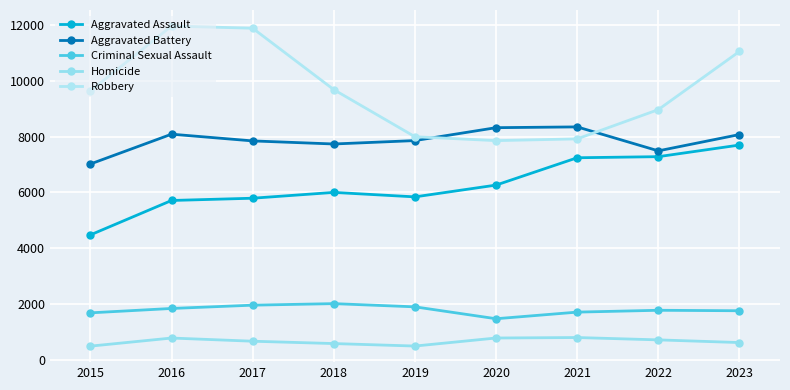

Read the Aggravated Assault value at 2019.

5841